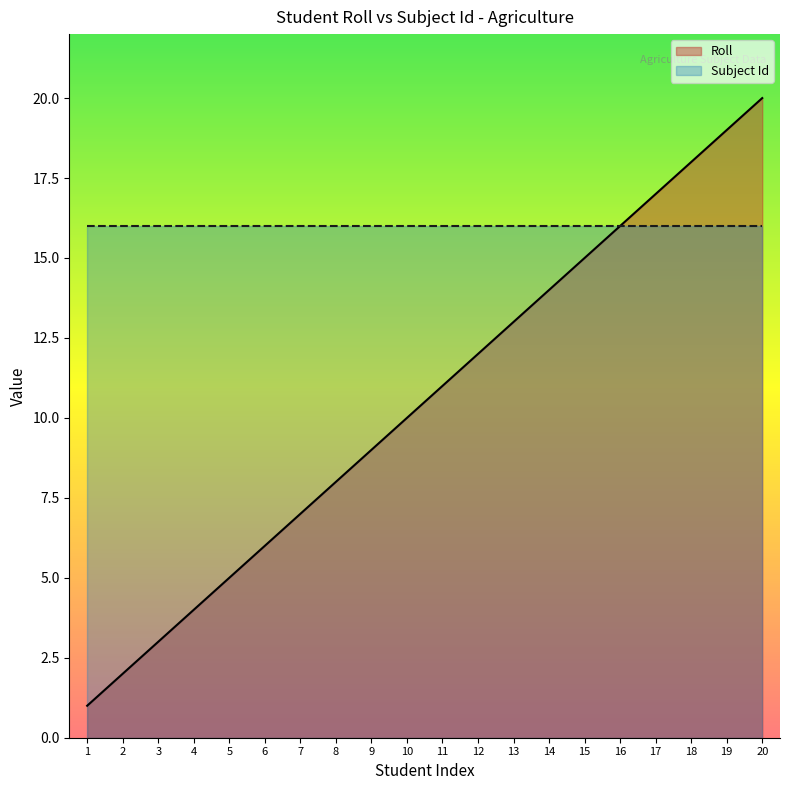

List the labels in order of value, smallest first.

1, 2, 3, 4, 5, 6, 7, 8, 9, 10, 11, 12, 13, 14, 15, 16, 17, 18, 19, 20